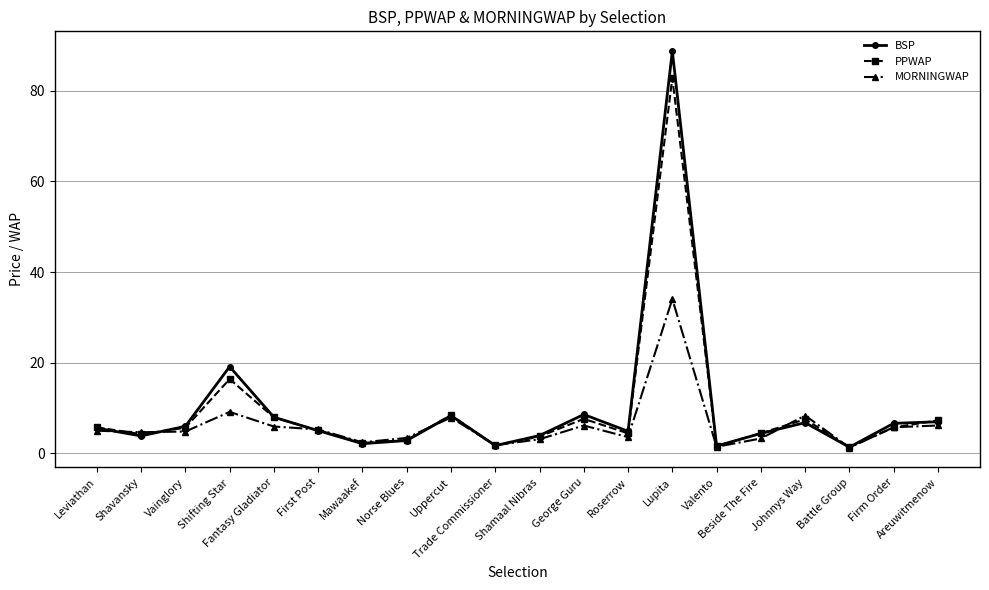

In MORNINGWAP, how many points are higher than both neighbors (excluding endpoints)?

5